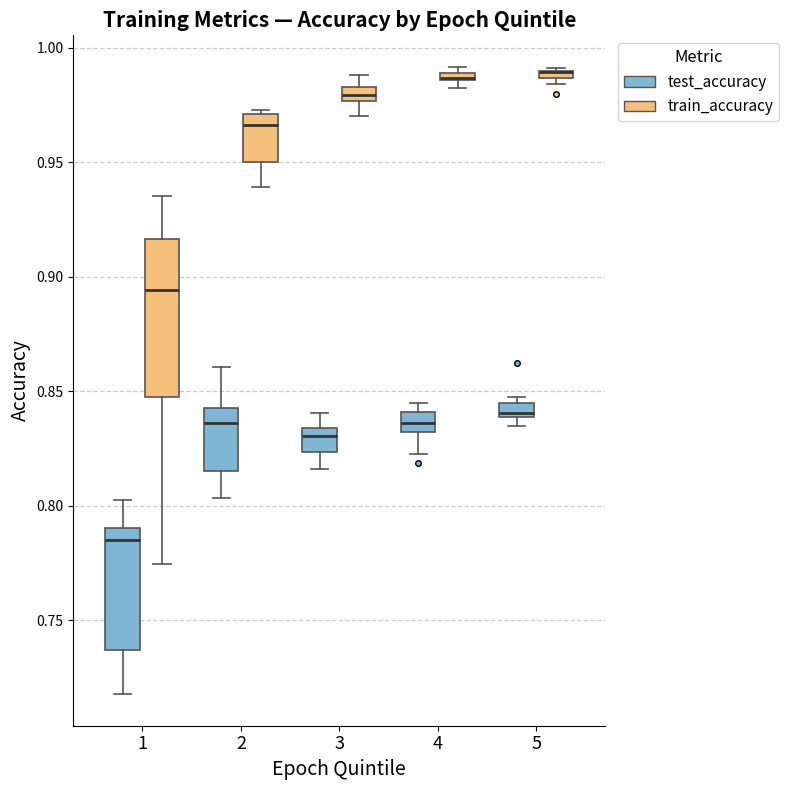

Where is the upper edge of the box for 4 (test_accuracy) on the y-axis? The values are not printed on the chart, so give them approximately, as read against the axis.

0.840